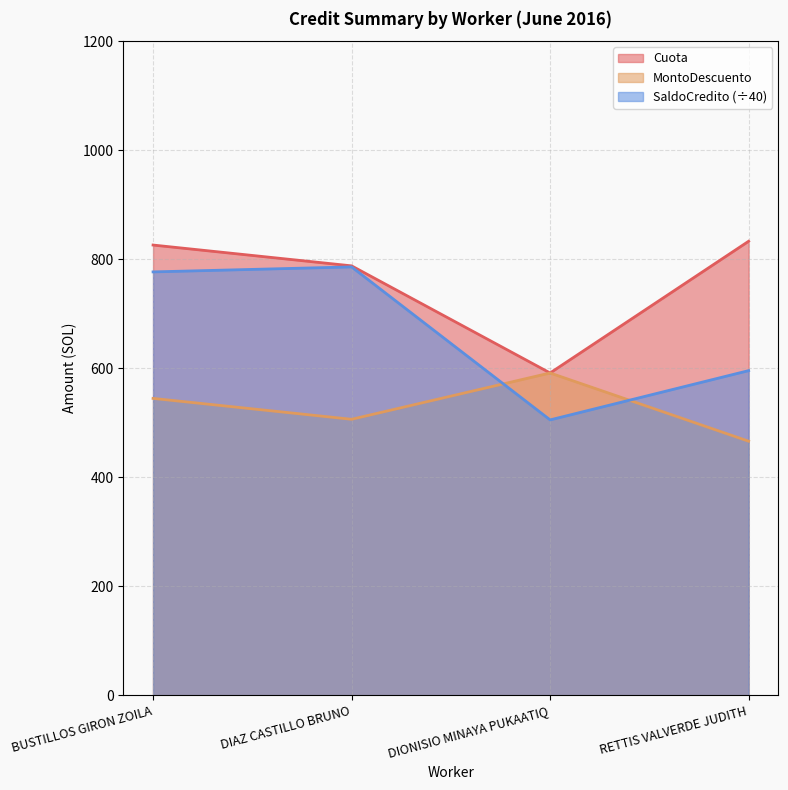

Rank the series by their maximum value, from lowest to highest.

MontoDescuento, SaldoCredito (÷40), Cuota